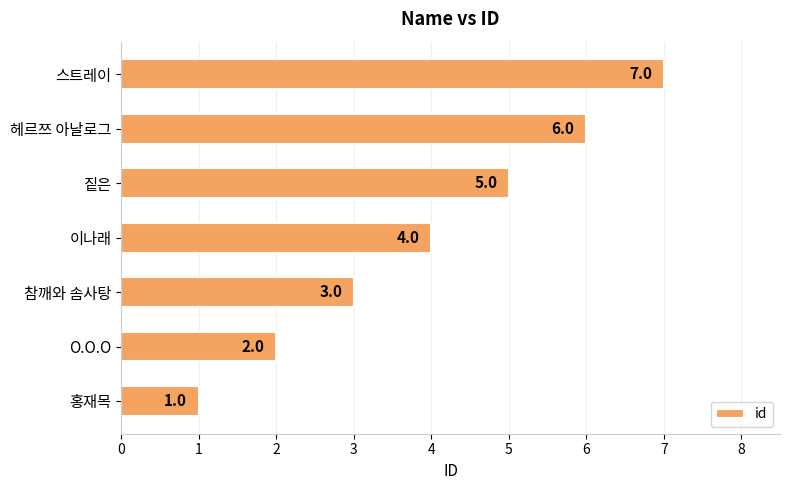

Which label corresponds to the largest value in the chart?

스트레이